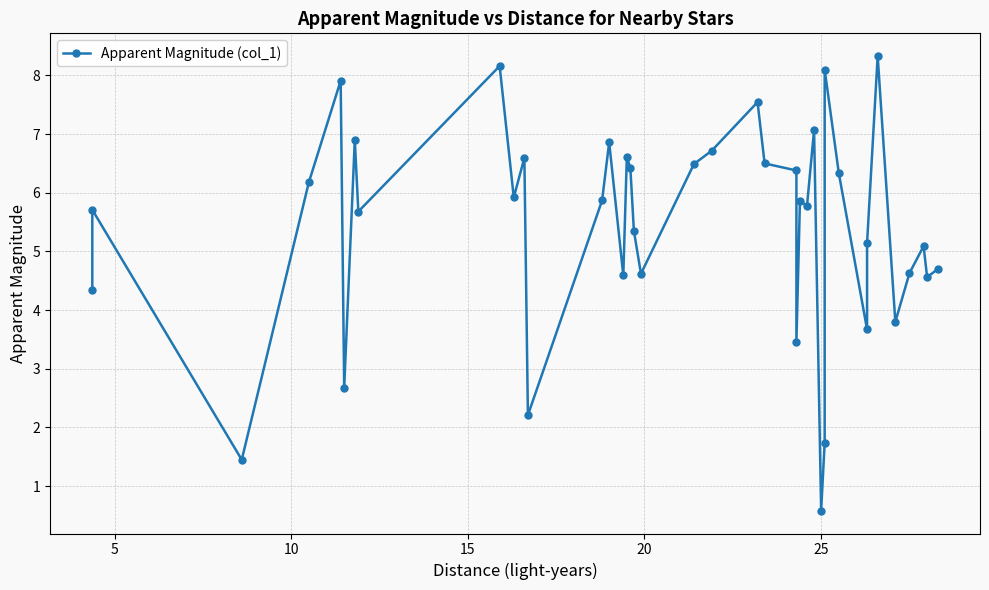

Is it true that the value at 5 is 5.7?

True